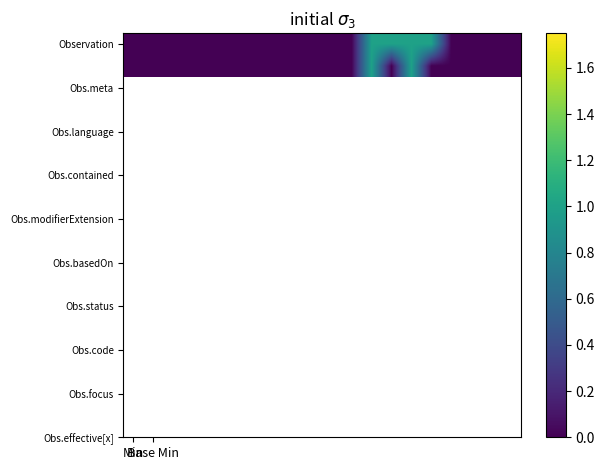

How many series are shown in this chart?

2